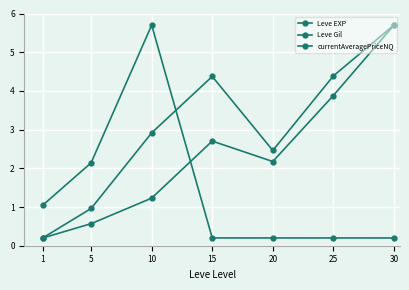

What is the total value across all series at 15?

7.3